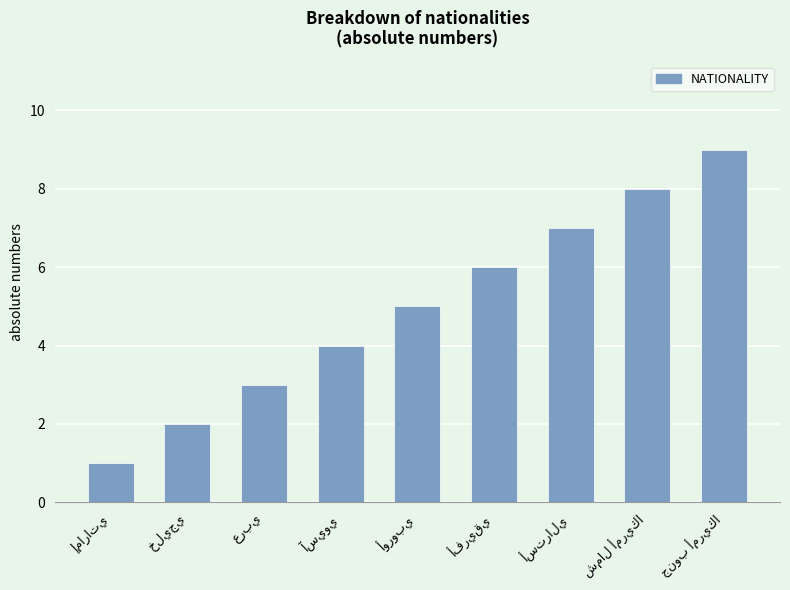

What is the maximum value shown in the chart?

9